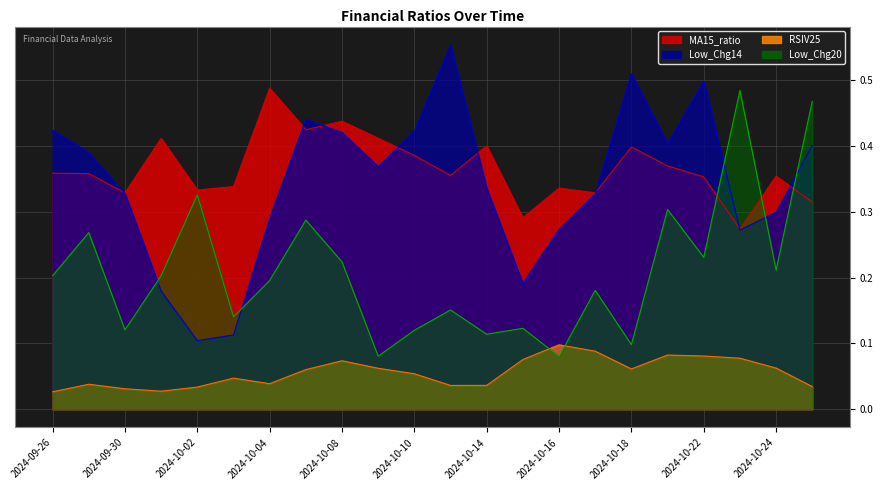

True or false: MA15_ratio and Low_Chg20 cross at least once.

True